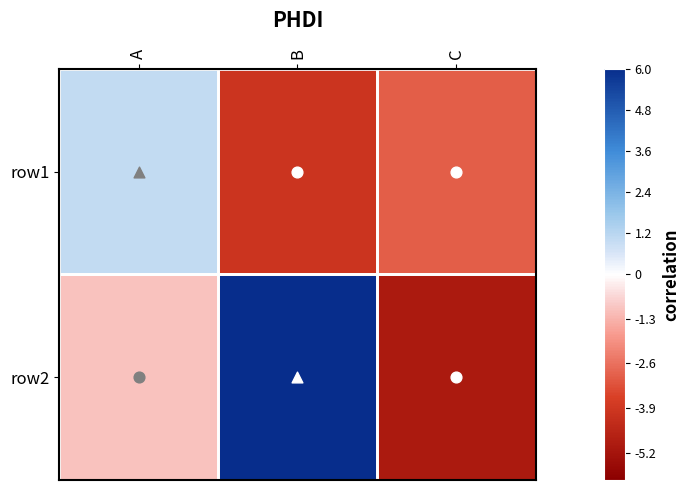

Reading left to right, what are all the values shown in this chart?

row1: A=1	B=-4	C=-3
row2: A=-1	B=6	C=-5